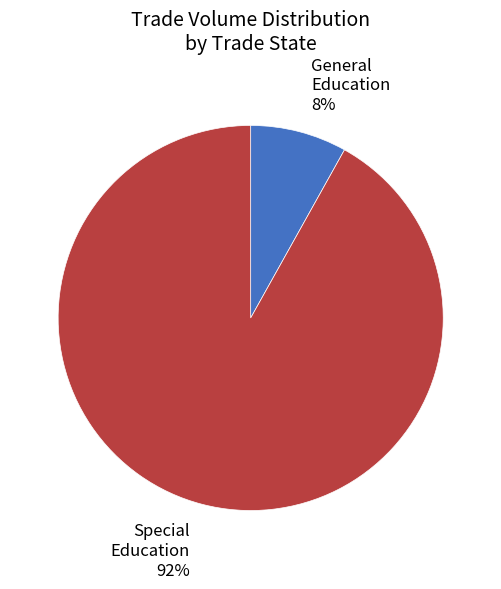

How many segments does this pie chart have?

2